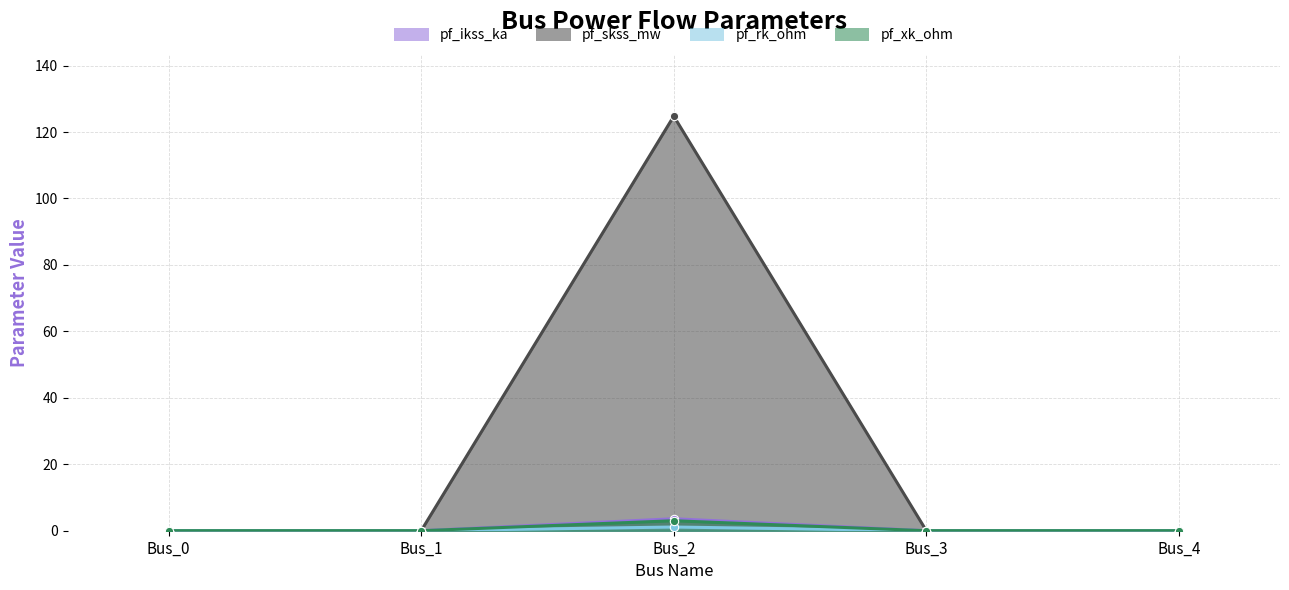

Which label corresponds to the largest value in the chart?

Bus_2